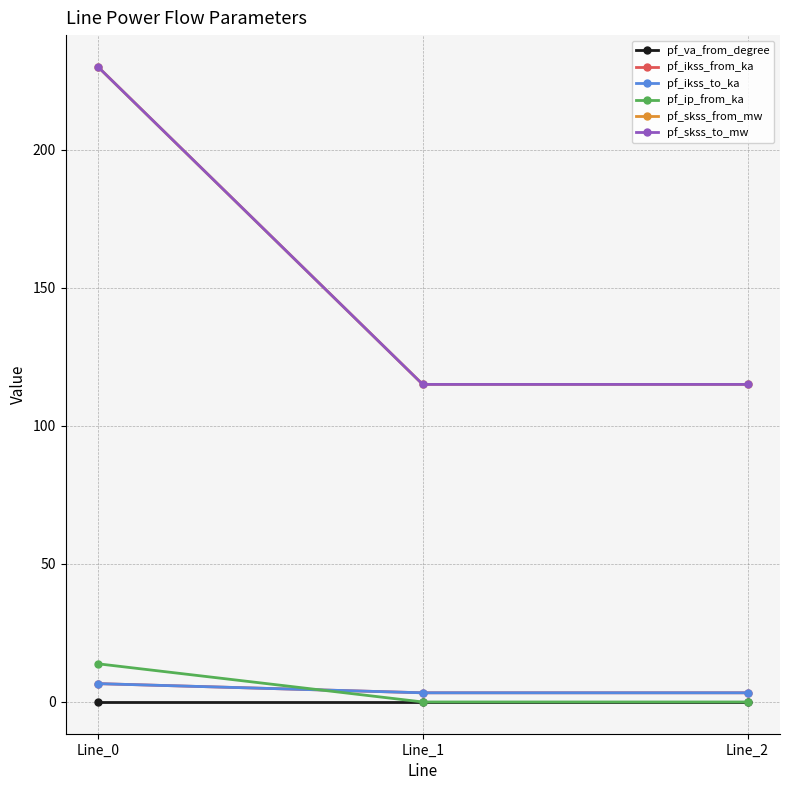

Which label corresponds to the largest value in the chart?

Line_0